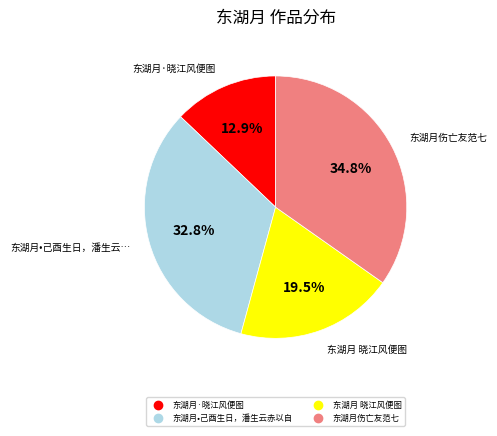

Is there a majority slice in this chart?

No